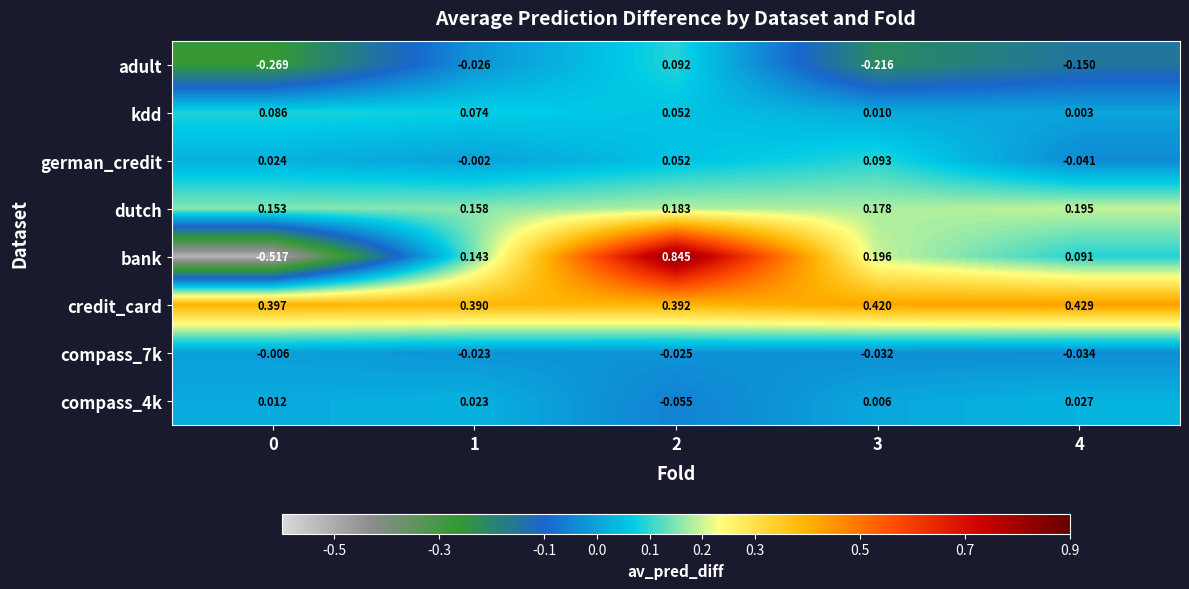

How many values in the german_credit series are below 0?

2